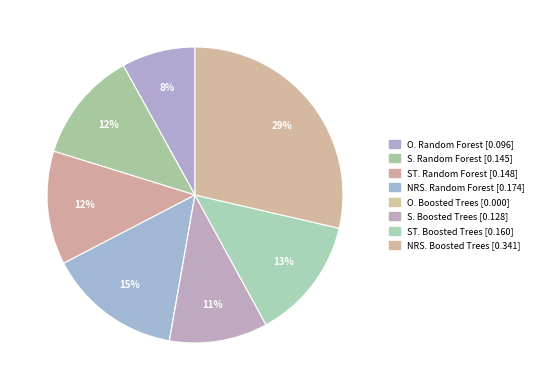

Is the sum of ST. Random Forest and NRS. Boosted Trees greater than half?

No